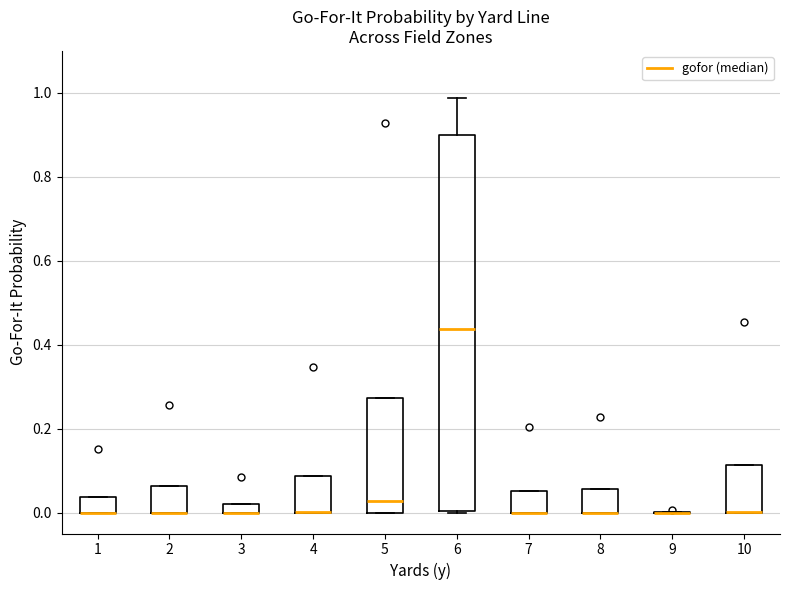

Comparing the boxes themselves (not the whiskers), which one is the tallest?

6